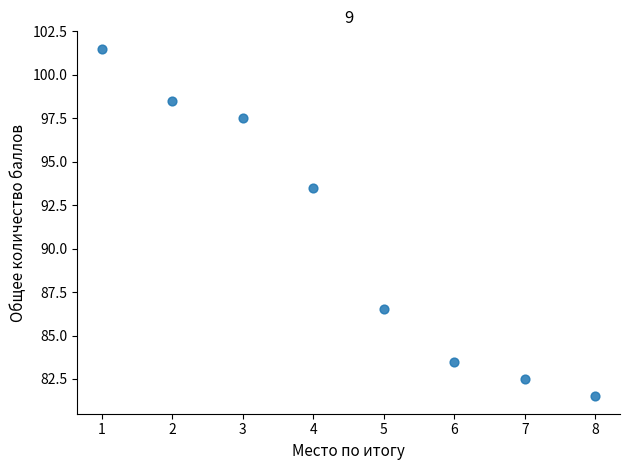

What is the average X value?

4.5